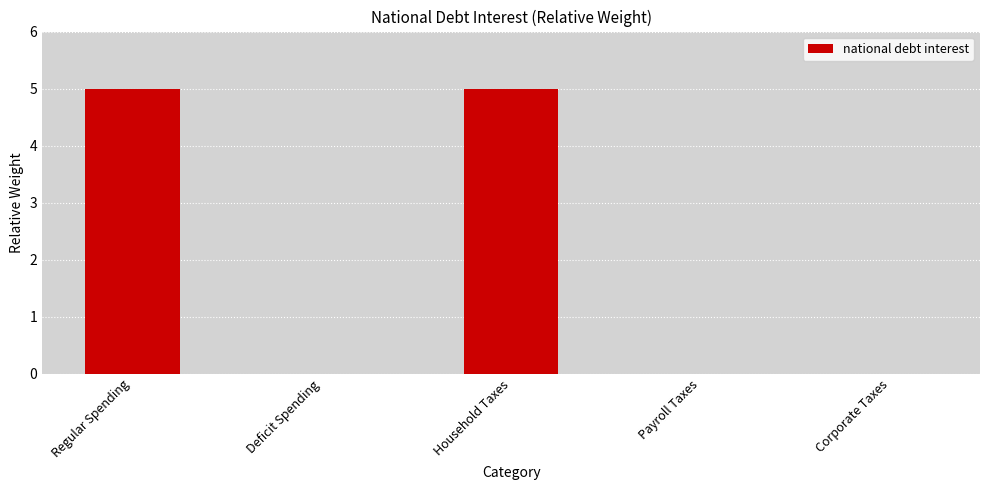

Reading right to left, what are all the values shown in this chart?

0	0	5	0	5